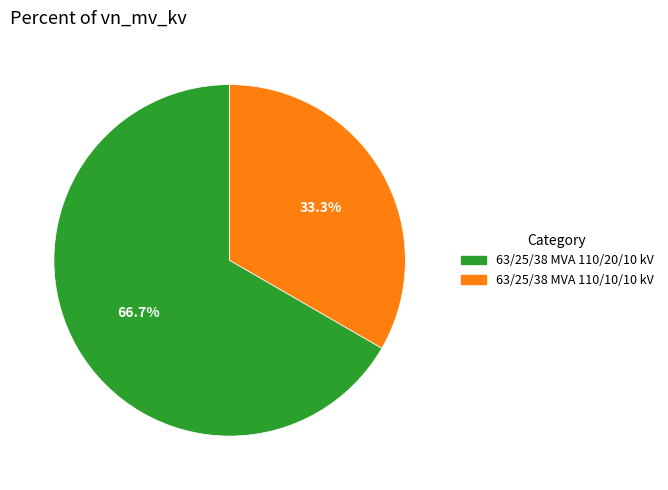

What is the ratio of the value at 63/25/38 MVA 110/10/10 kV to the value at 63/25/38 MVA 110/20/10 kV?

0.5